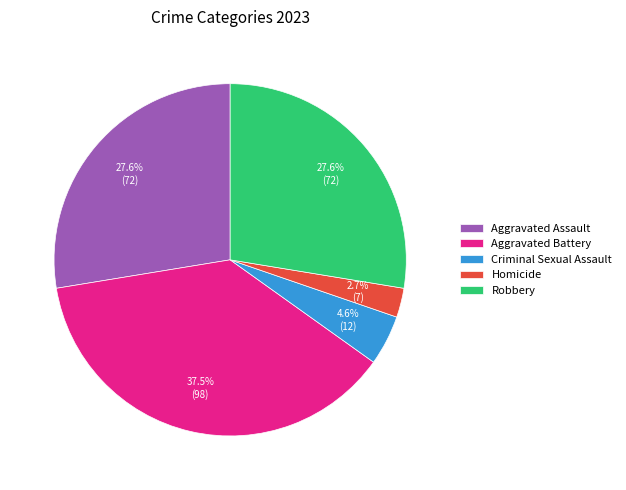

What is the largest slice in the pie chart?

Aggravated Battery